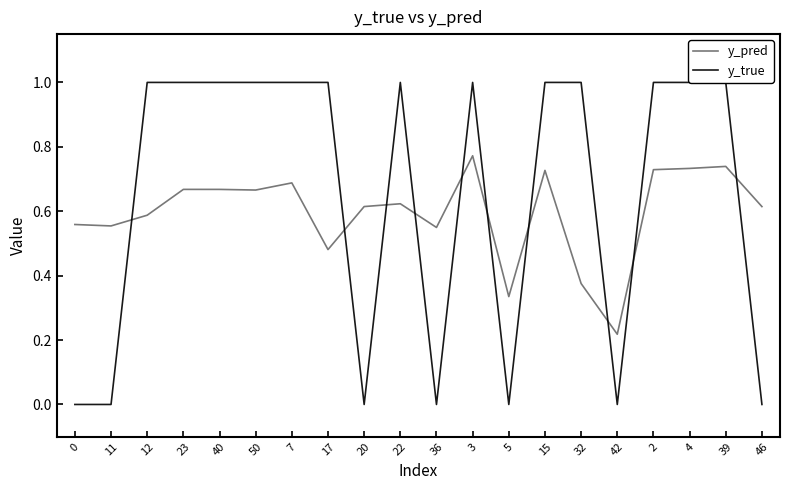

True or false: y_true has a value of 0.0 at 20.

True